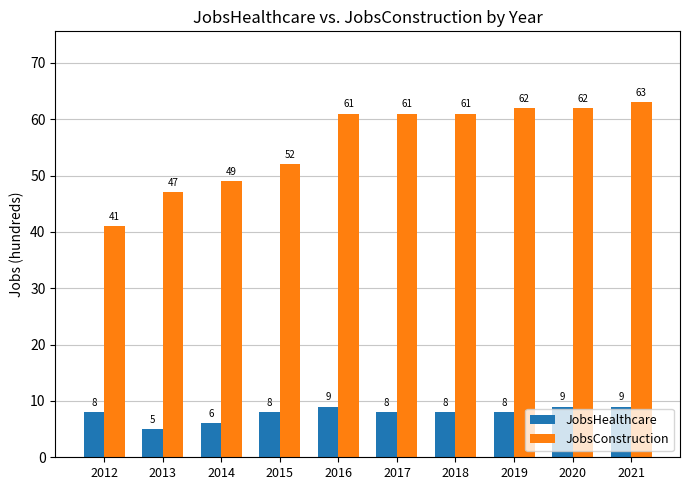

At which label does JobsConstruction reach its minimum?

2012